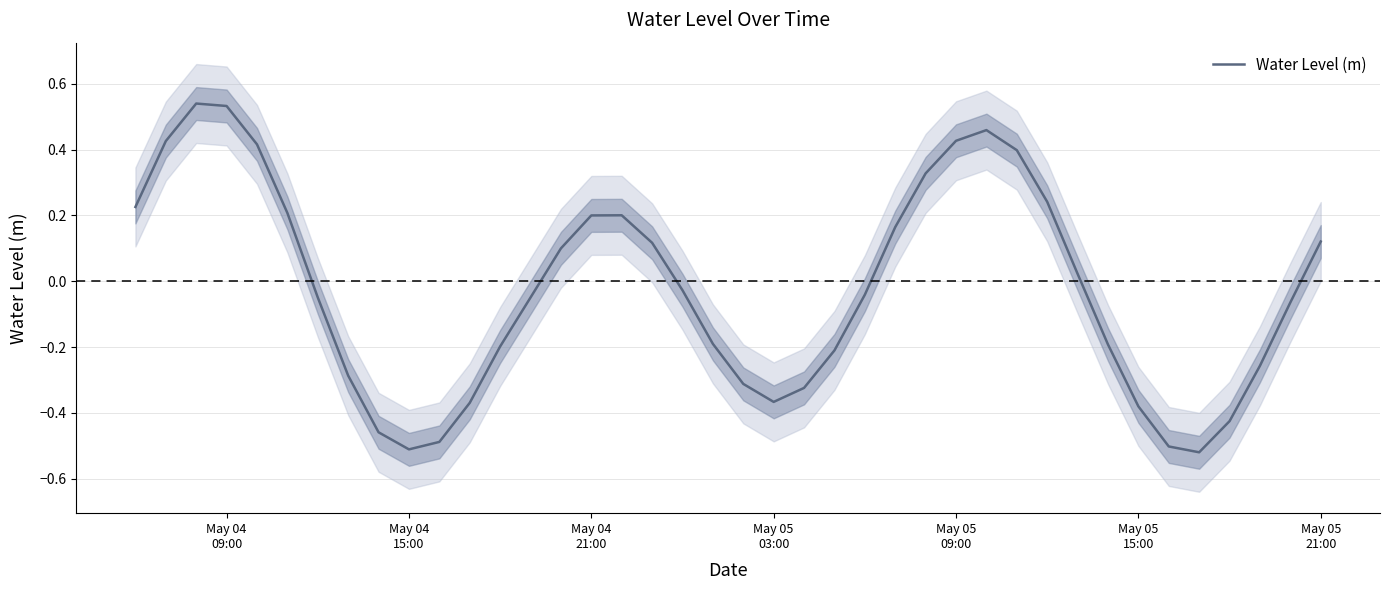

What is the change in value from May 04
15:00 to 39?

-0.3